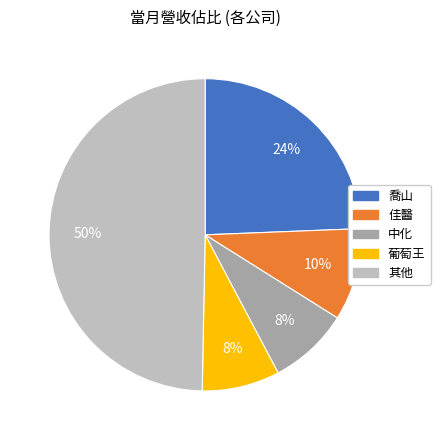

To the nearest percent, what is the average slice percentage?

20%